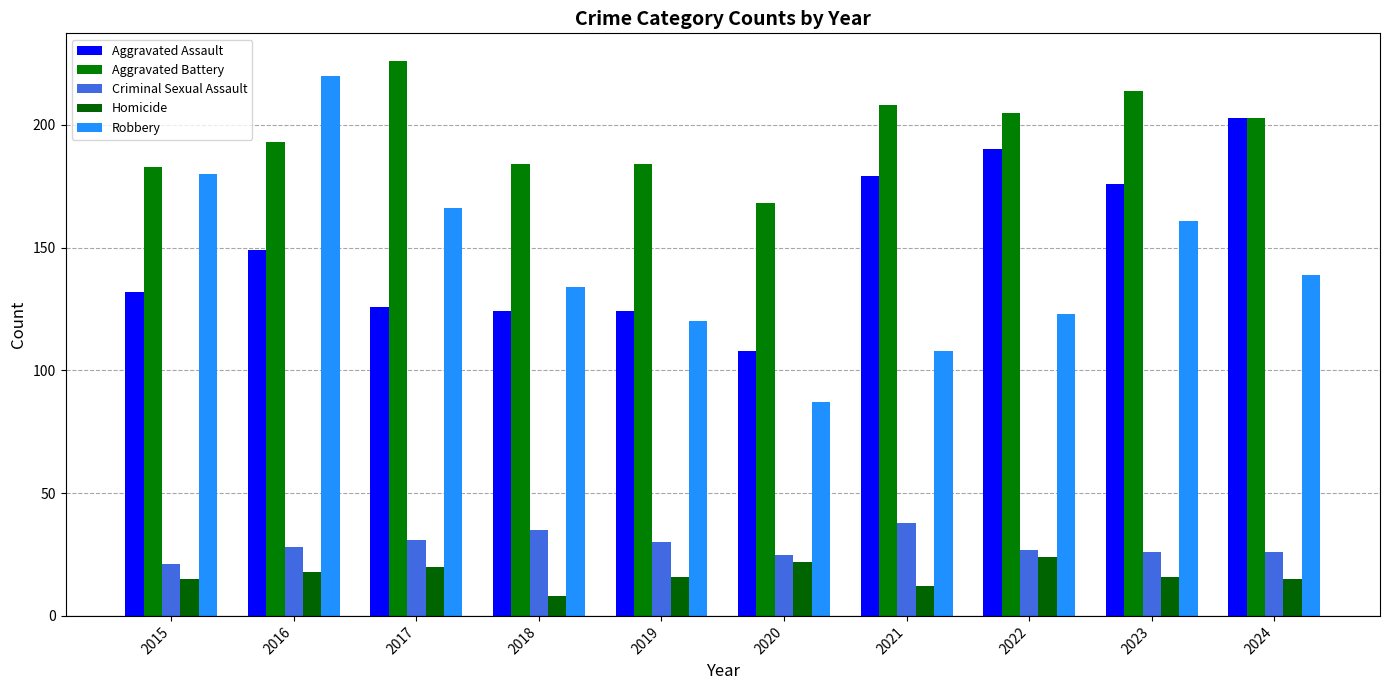

List the labels in order of Aggravated Assault value, largest first.

2024, 2022, 2021, 2023, 2016, 2015, 2017, 2018, 2019, 2020